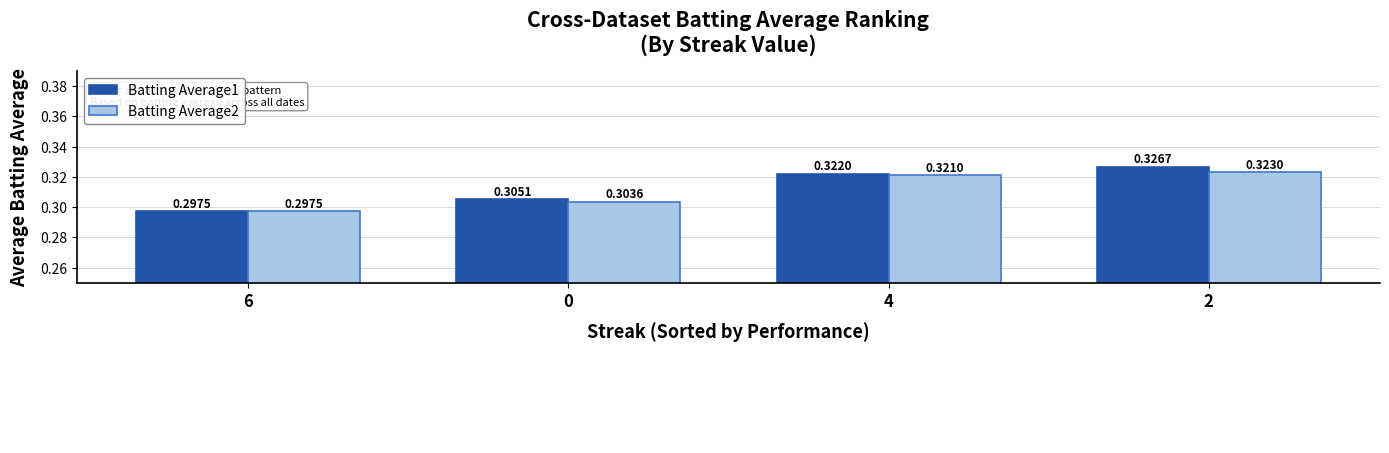

What is the label of the 3rd bar from the left?

4